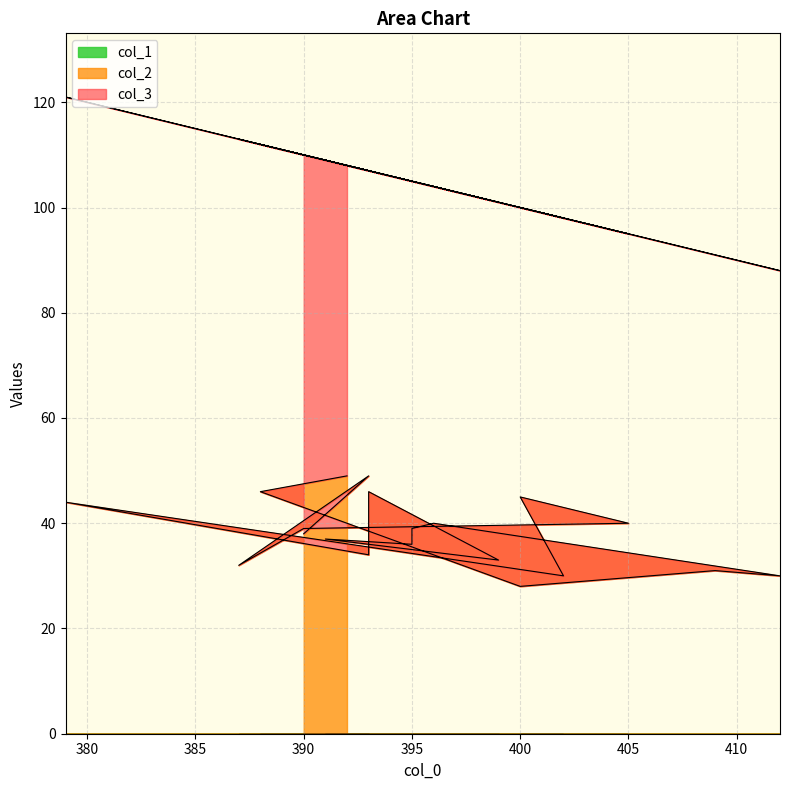

What is the difference between the highest and lowest values at 396?

64